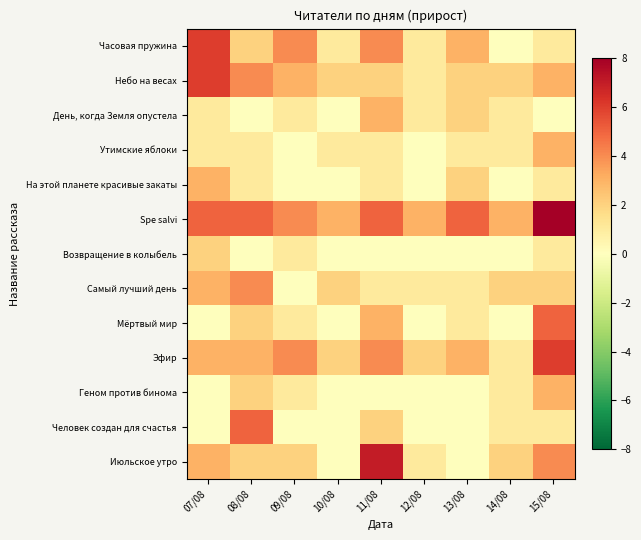

Reading left to right, what are all the values shown in this chart?

Часовая пружина: 07/08=6	08/08=2	09/08=4	10/08=1	11/08=4	12/08=1	13/08=3	14/08=0	15/08=1
Небо на весах: 07/08=6	08/08=4	09/08=3	10/08=2	11/08=2	12/08=1	13/08=2	14/08=2	15/08=3
День, когда Земля опустела: 07/08=1	08/08=0	09/08=1	10/08=0	11/08=3	12/08=1	13/08=2	14/08=1	15/08=0
Утимские яблоки: 07/08=1	08/08=1	09/08=0	10/08=1	11/08=1	12/08=0	13/08=1	14/08=1	15/08=3
На этой планете красивые закаты: 07/08=3	08/08=1	09/08=0	10/08=0	11/08=1	12/08=0	13/08=2	14/08=0	15/08=1
Spe salvi: 07/08=5	08/08=5	09/08=4	10/08=3	11/08=5	12/08=3	13/08=5	14/08=3	15/08=8
Возвращение в колыбель: 07/08=2	08/08=0	09/08=1	10/08=0	11/08=0	12/08=0	13/08=0	14/08=0	15/08=1
Самый лучший день: 07/08=3	08/08=4	09/08=0	10/08=2	11/08=1	12/08=1	13/08=1	14/08=2	15/08=2
Мёртвый мир: 07/08=0	08/08=2	09/08=1	10/08=0	11/08=3	12/08=0	13/08=1	14/08=0	15/08=5
Эфир: 07/08=3	08/08=3	09/08=4	10/08=2	11/08=4	12/08=2	13/08=3	14/08=1	15/08=6
Геном против бинома: 07/08=0	08/08=2	09/08=1	10/08=0	11/08=0	12/08=0	13/08=0	14/08=1	15/08=3
Человек создан для счастья: 07/08=0	08/08=5	09/08=0	10/08=0	11/08=2	12/08=0	13/08=0	14/08=1	15/08=1
Июльское утро: 07/08=3	08/08=2	09/08=2	10/08=0	11/08=7	12/08=1	13/08=0	14/08=2	15/08=4